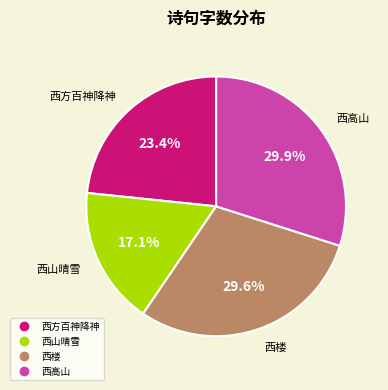

Is there a majority slice in this chart?

No